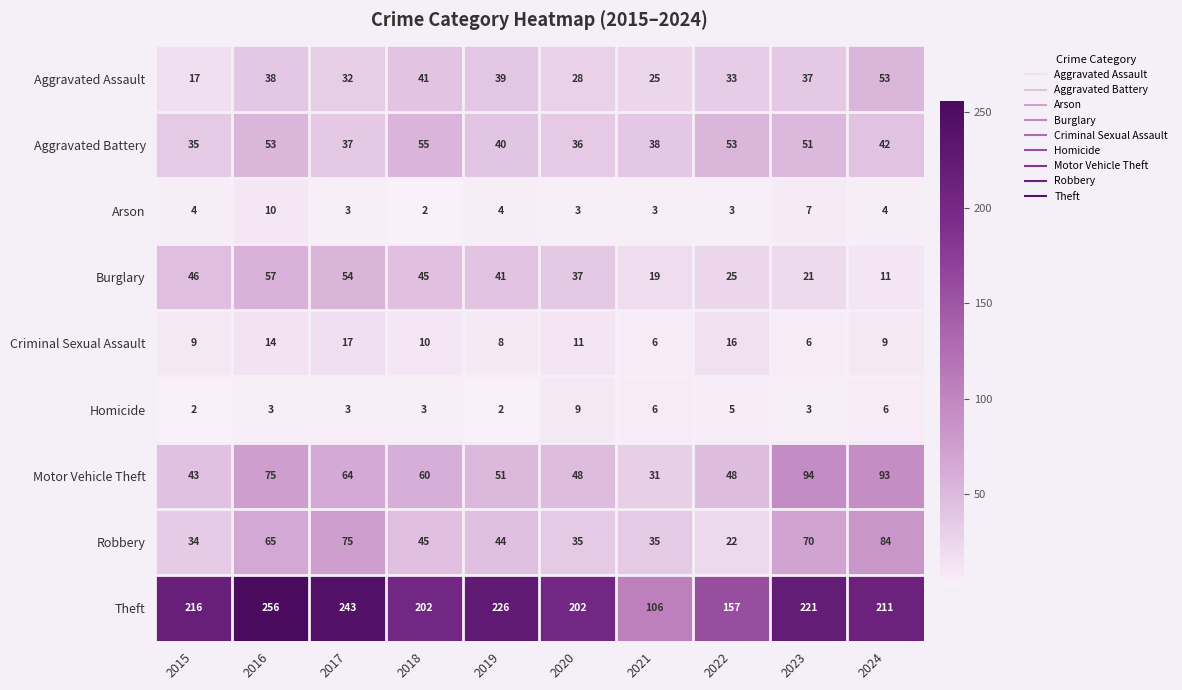

What is the average value of the Theft series?

204